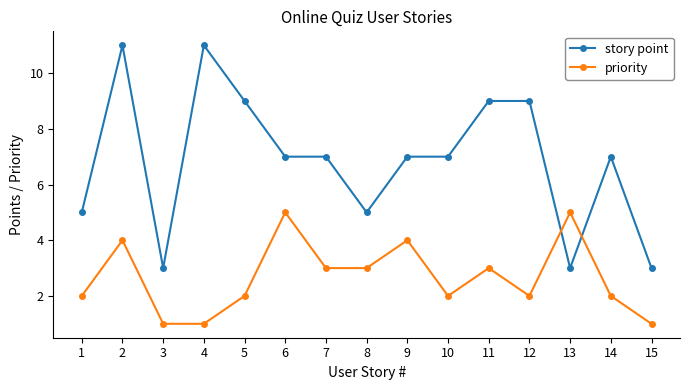

Rank the series at 10 from lowest to highest value.

priority, story point